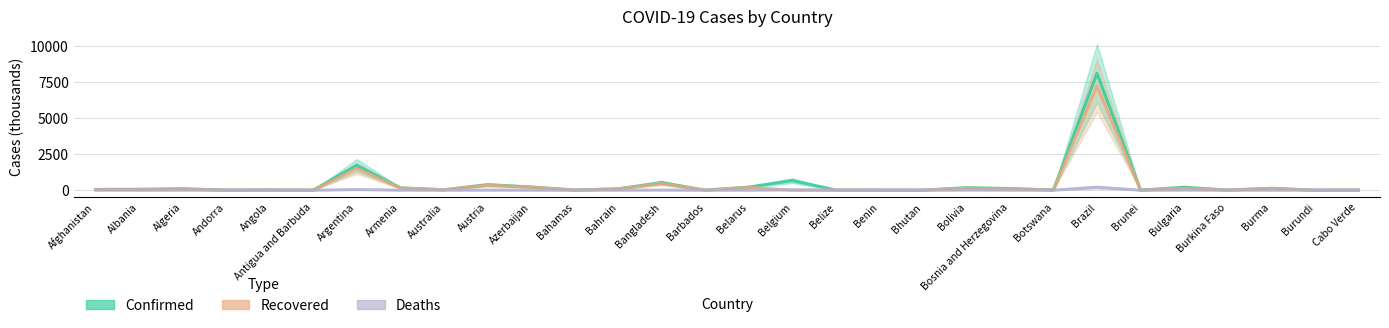

What is the spread (max minus min) of values at Burkina Faso?

8.0